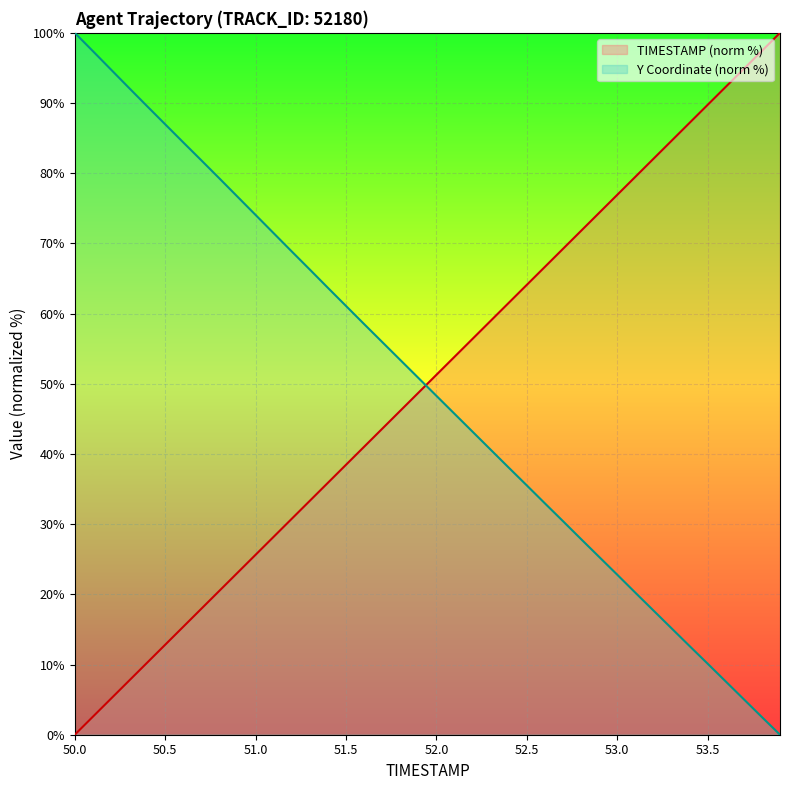

Where does the TIMESTAMP series first go above 51?

52.0